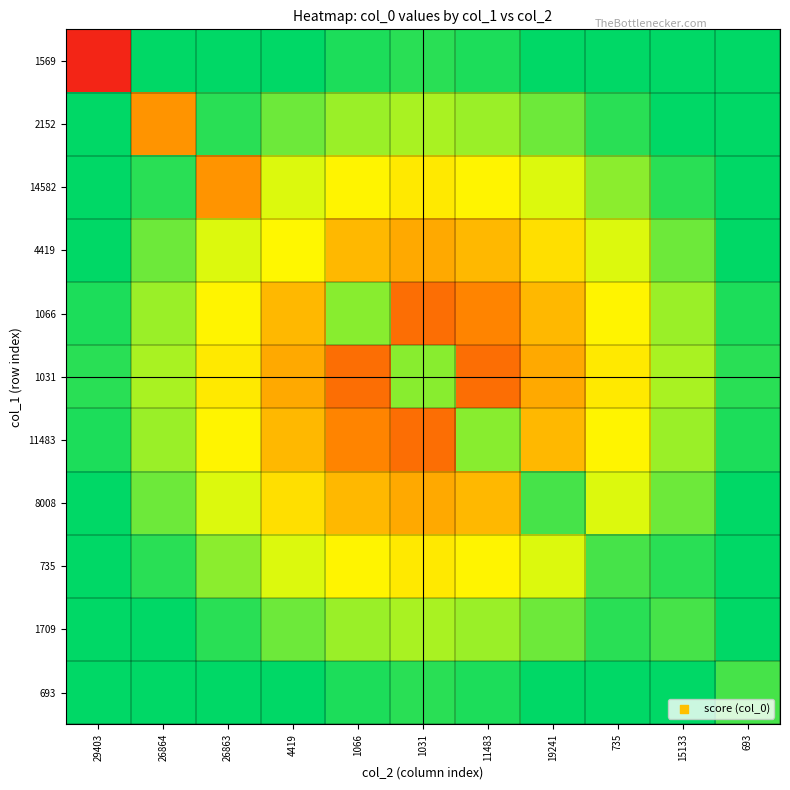

Between 26864 and 15133, which is larger?

26864